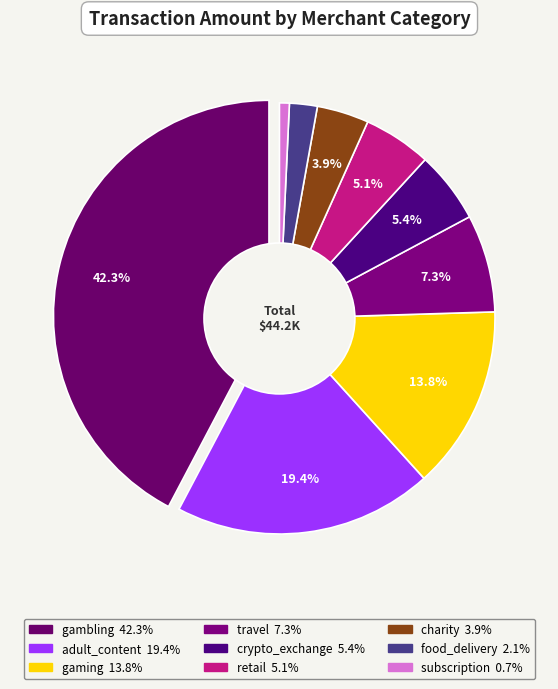

How many slices are in this pie chart?

9